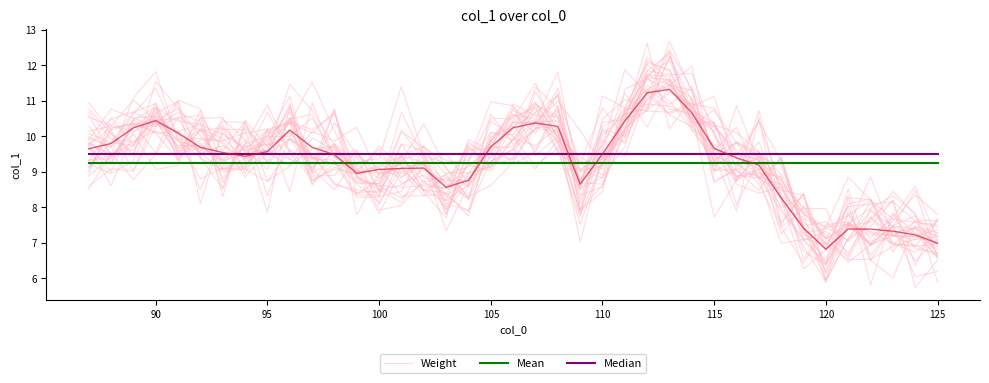

True or false: Weight and Median cross at least once.

True